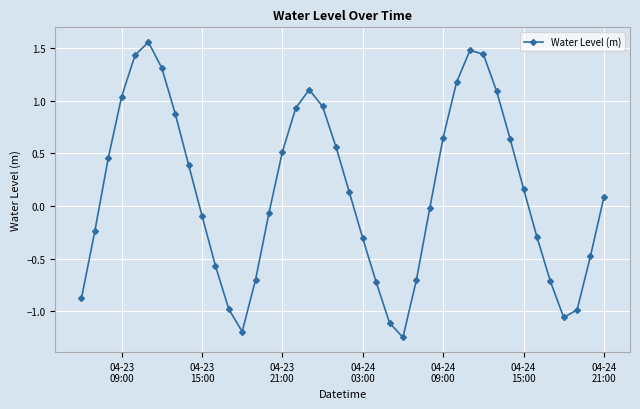

What is the value of the 23rd point from the left?

-0.7